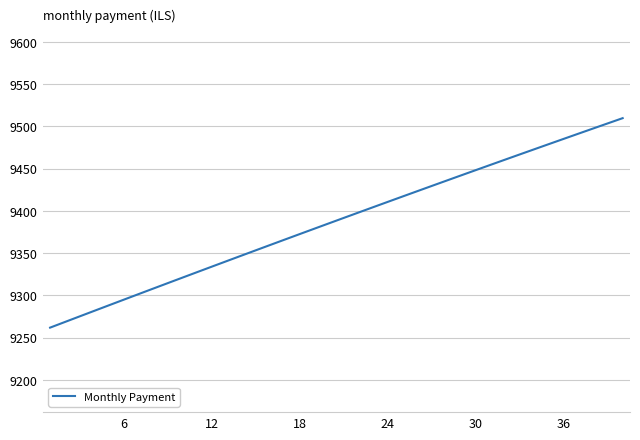

Is this an area chart (filled region under the line)?

No